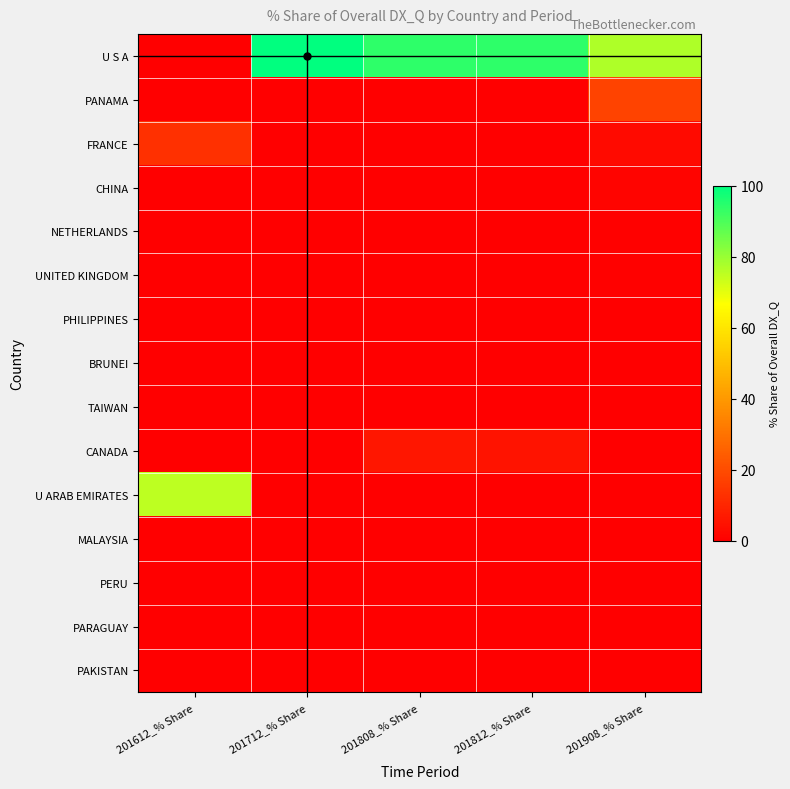

What is the spread (max minus min) of values at 201812_% Share?

94.0